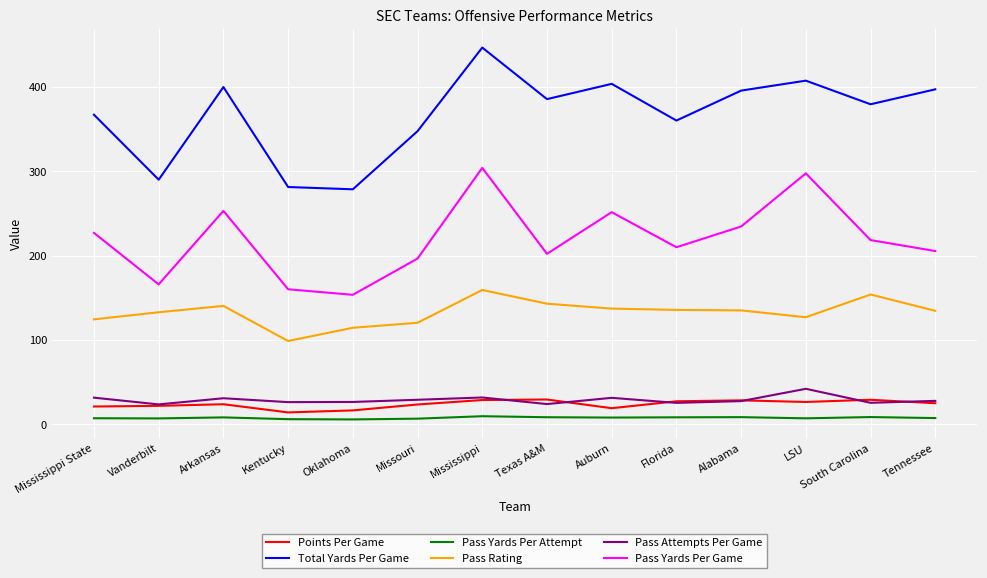

Which series changed the most between Oklahoma and Mississippi?

Total Yards Per Game